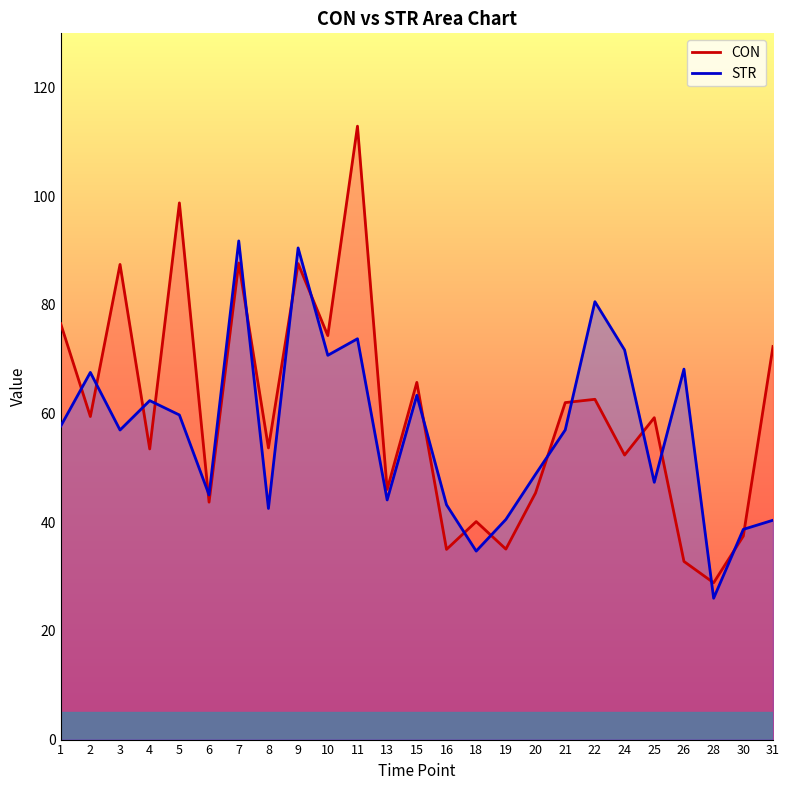

Rank the series at 24 from highest to lowest value.

STR, CON